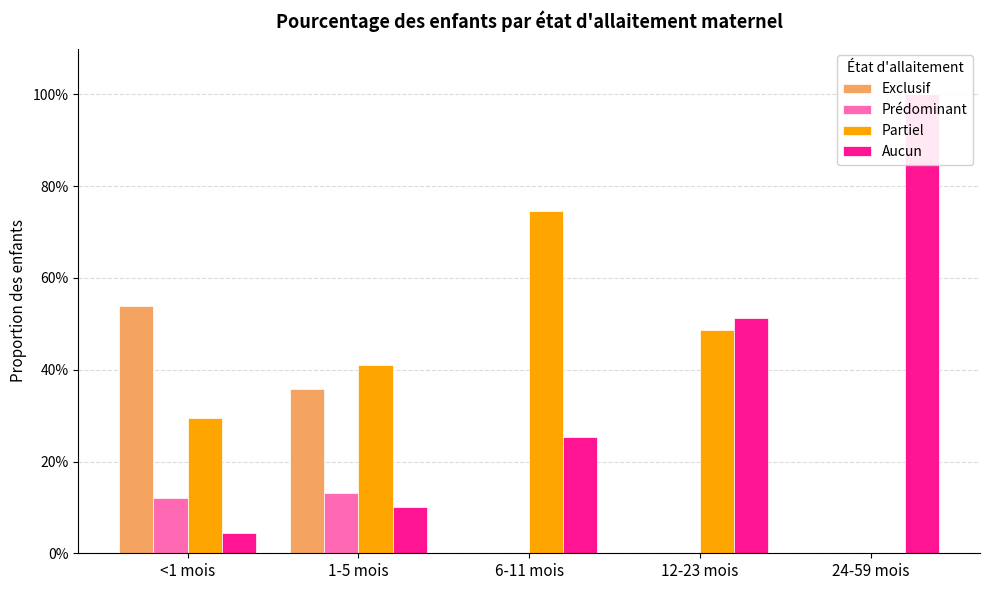

At which category is the sum across all series the highest?

<1 mois